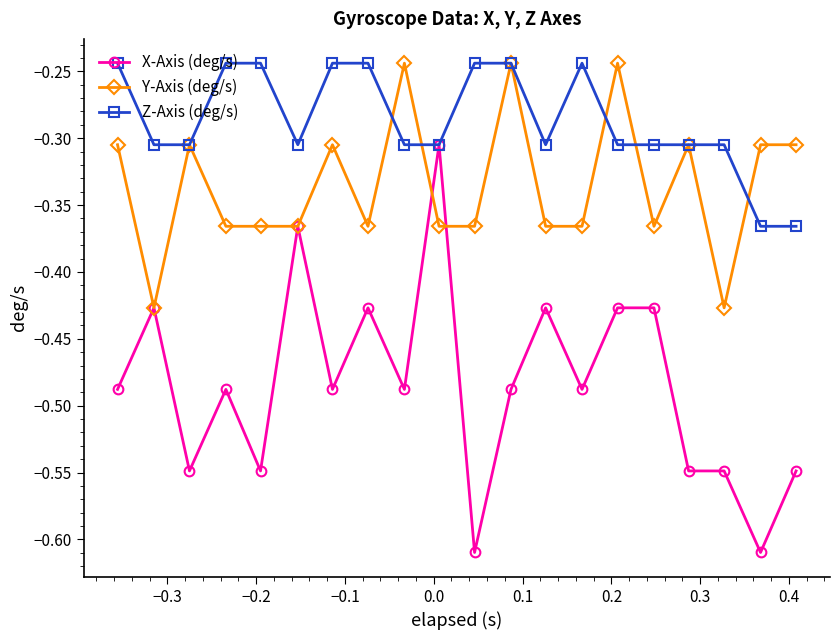

How many series are shown in this chart?

3